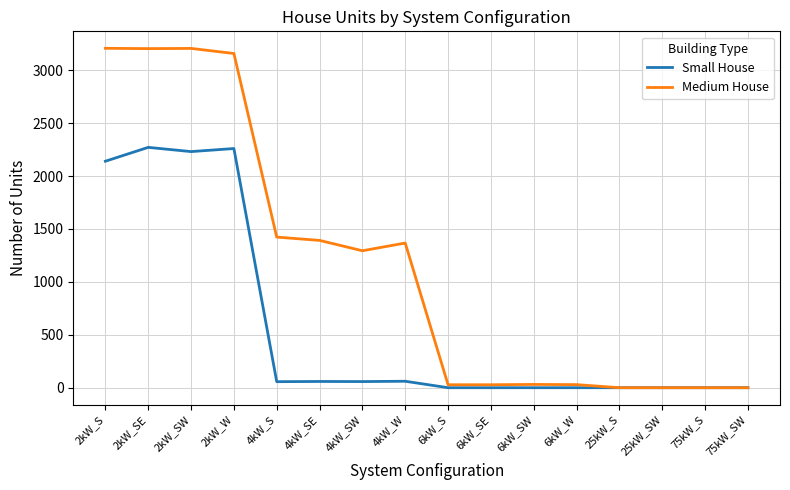

What is the difference between the Small House values at 4kW_S and 25kW_S?

57